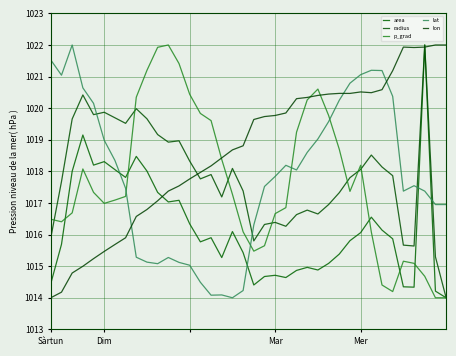

How many values in the lon series are below 1019?

19